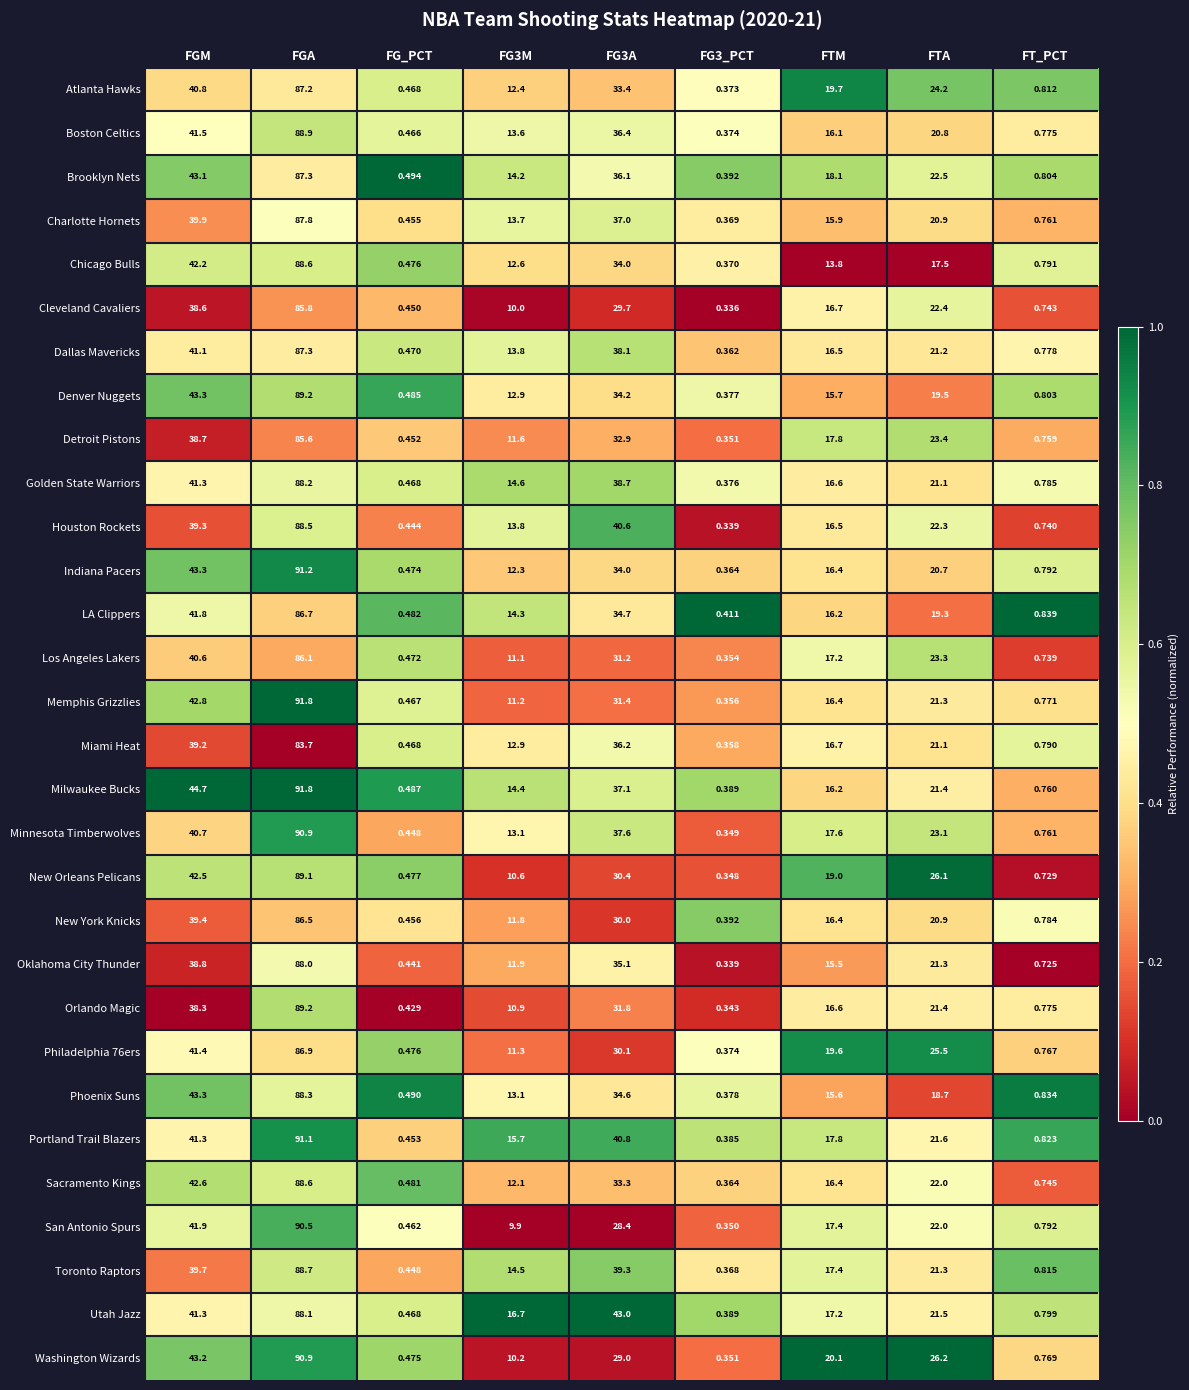

Which series has the widest spread of values?

Memphis Grizzlies